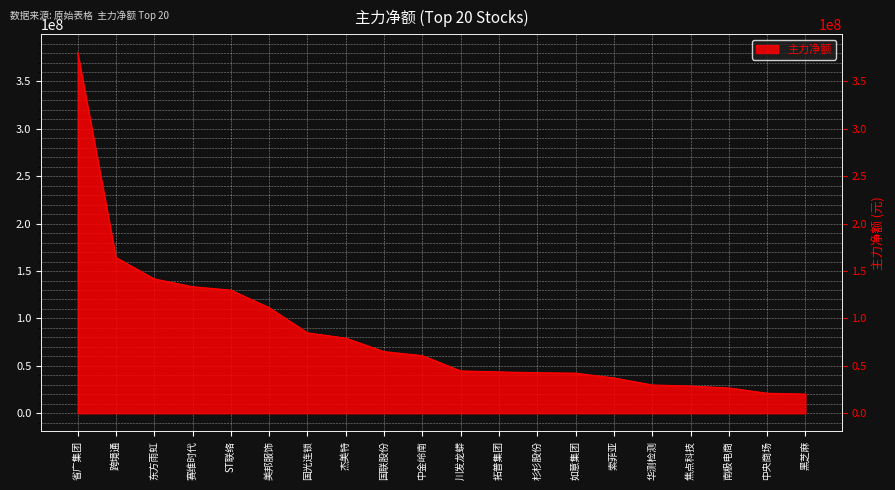

Approximately how many times larger is the value at 拓普集团 compared to 国光连锁?

0.5